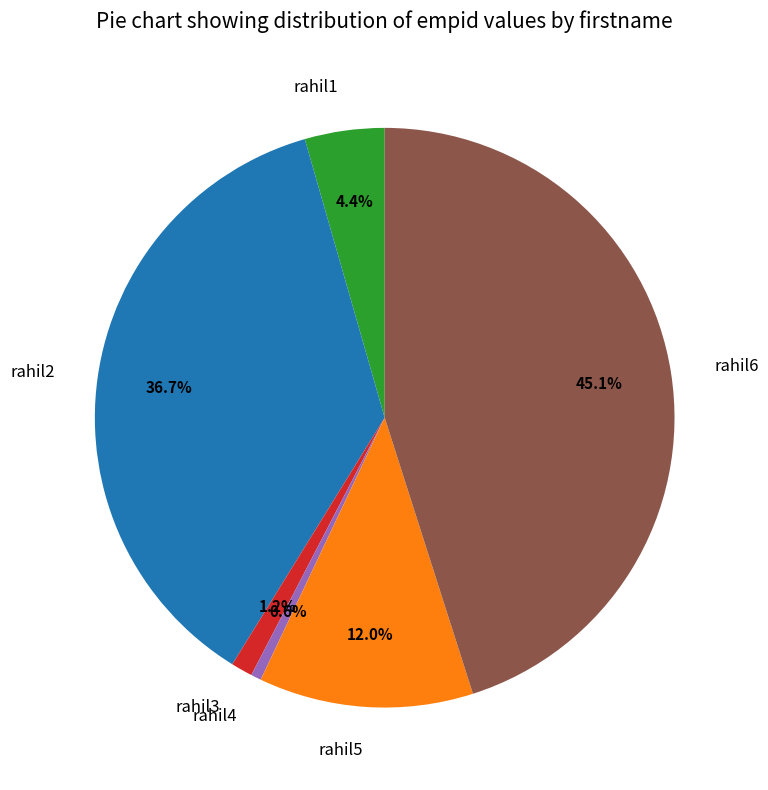

How many slices are in this pie chart?

6